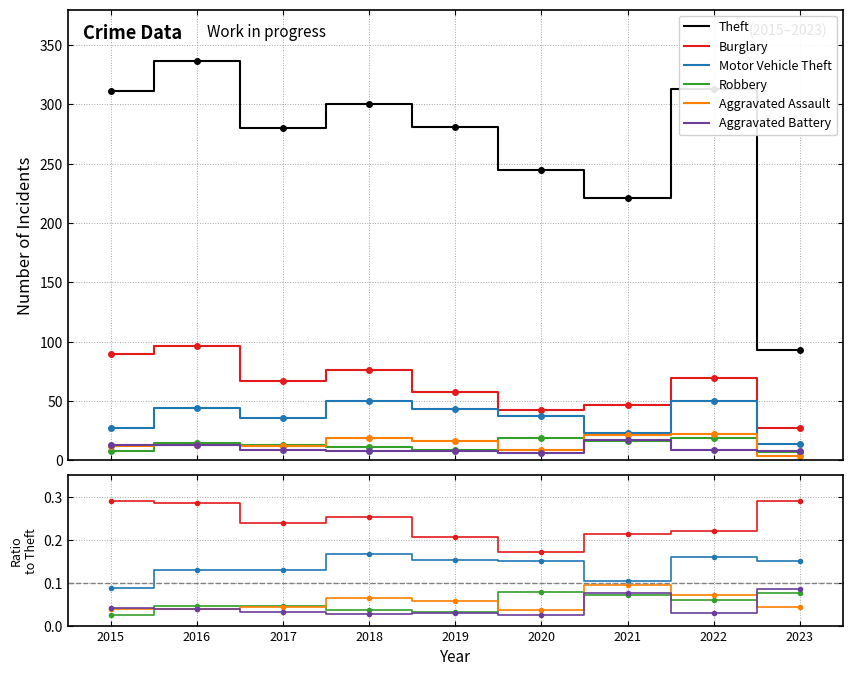

Where is the first local maximum for Theft?

2016